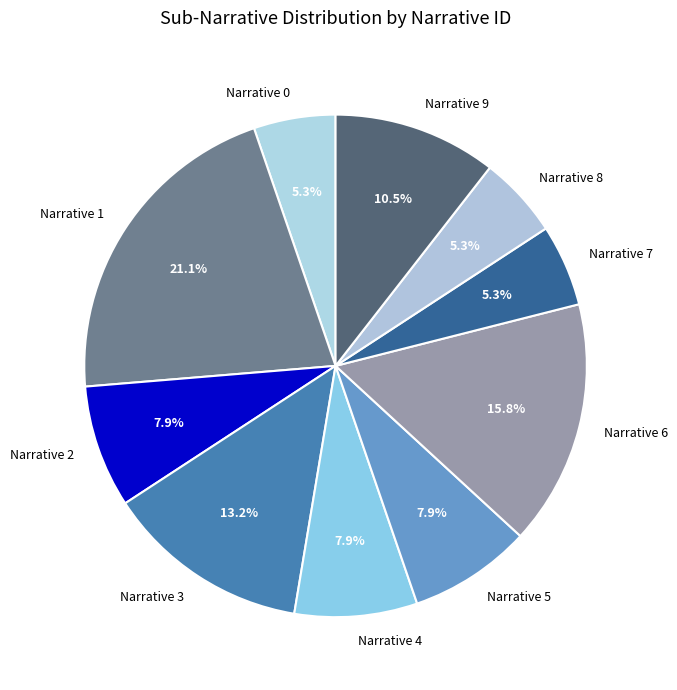

To the nearest percent, what is the difference between the largest and smallest slice percentages?

16%